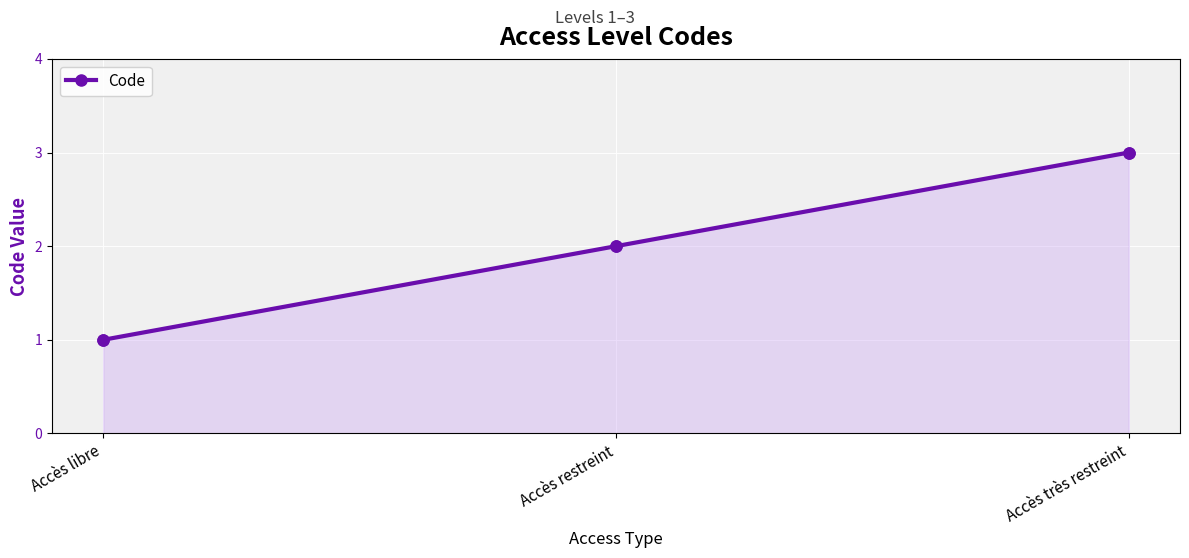

Approximately how many times larger is the value at Accès restreint compared to Accès libre?

2.0